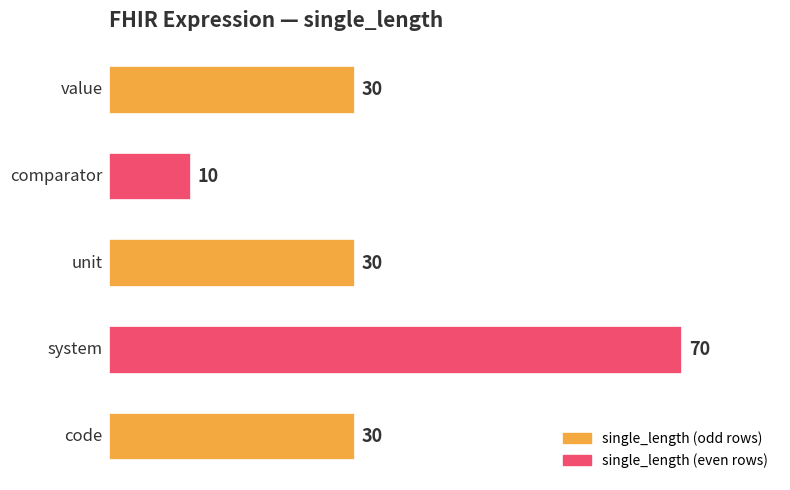

Are the bars horizontal?

Yes